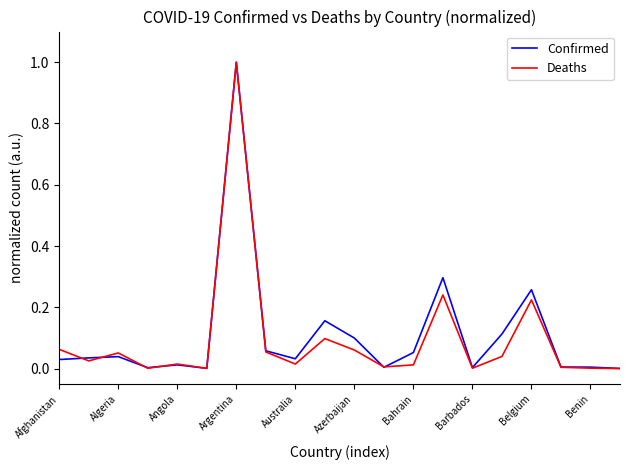

What is the maximum value for Deaths?

1.0